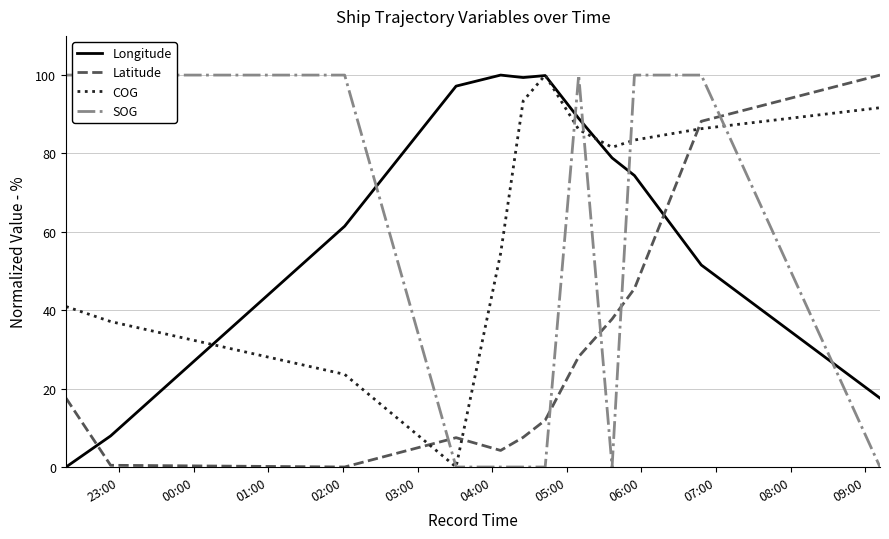

True or false: Latitude and Longitude intersect in this chart.

True